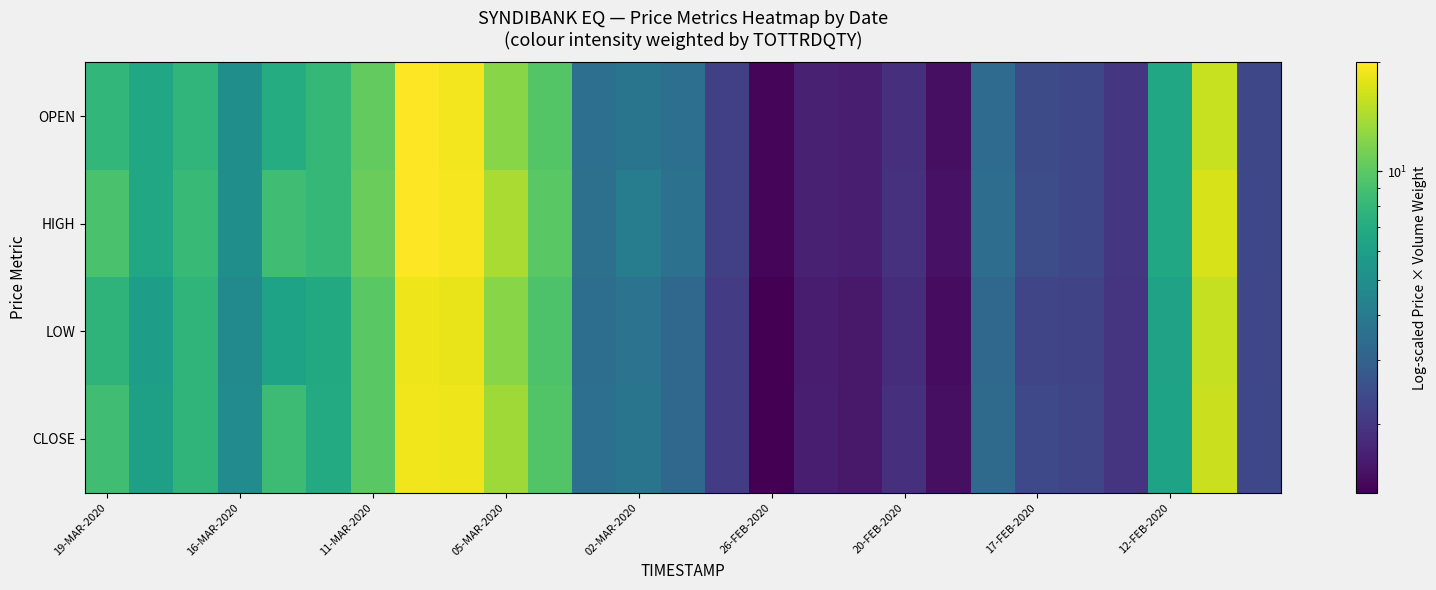

Which series has the largest total across all categories?

HIGH